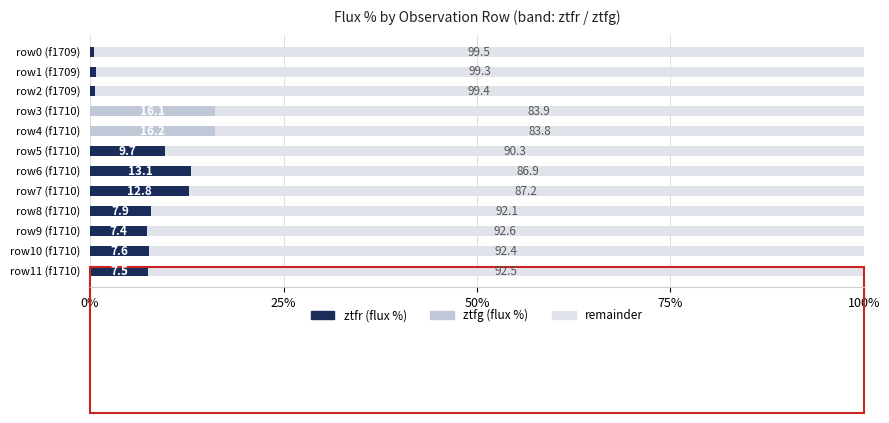

What is the total value across all series at row1 (f1709)?

100.0